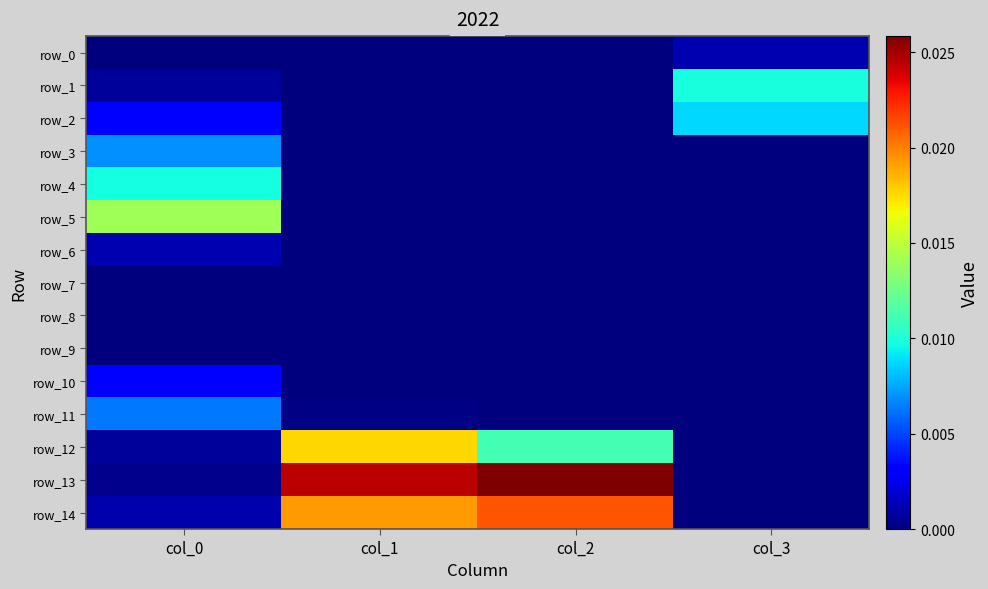

Which category has the lowest value in the row_13 series?

col_3